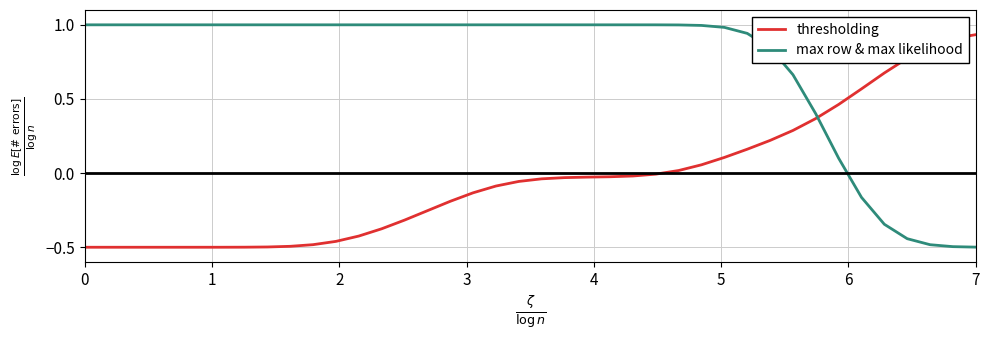

Rank the series by their average value, from lowest to highest.

thresholding, max row & max likelihood